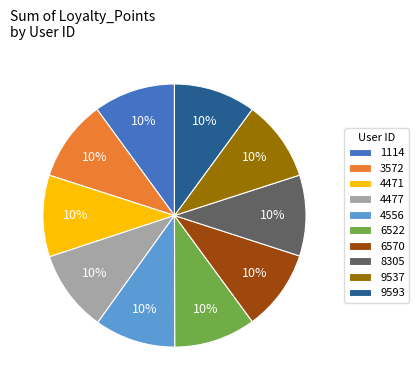

How many slices are in this pie chart?

10